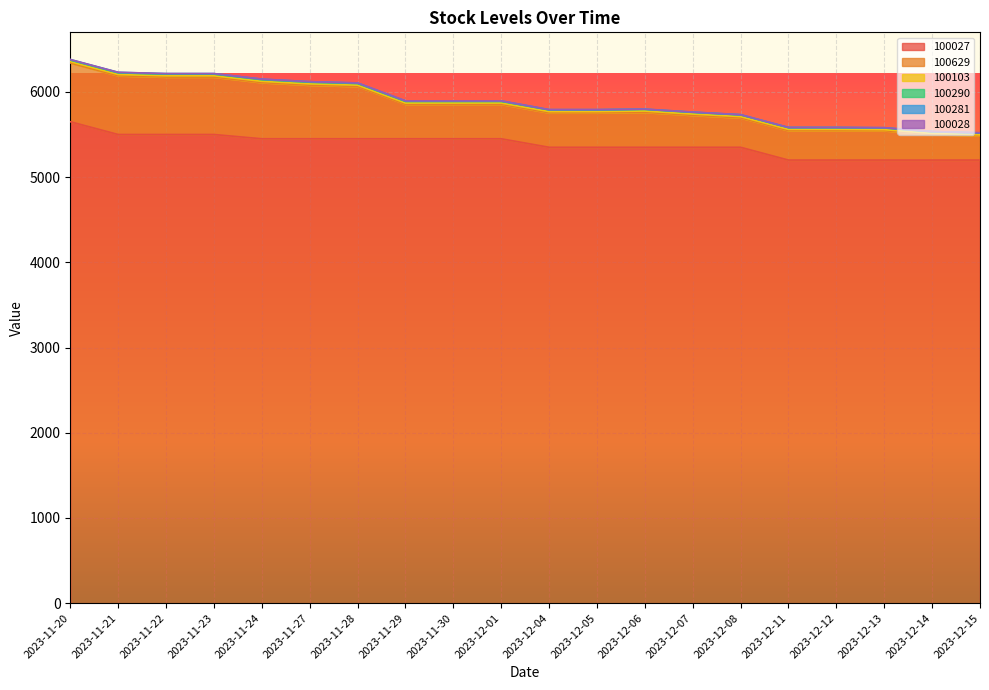

What is the label of the 15th point from the right?

2023-11-27